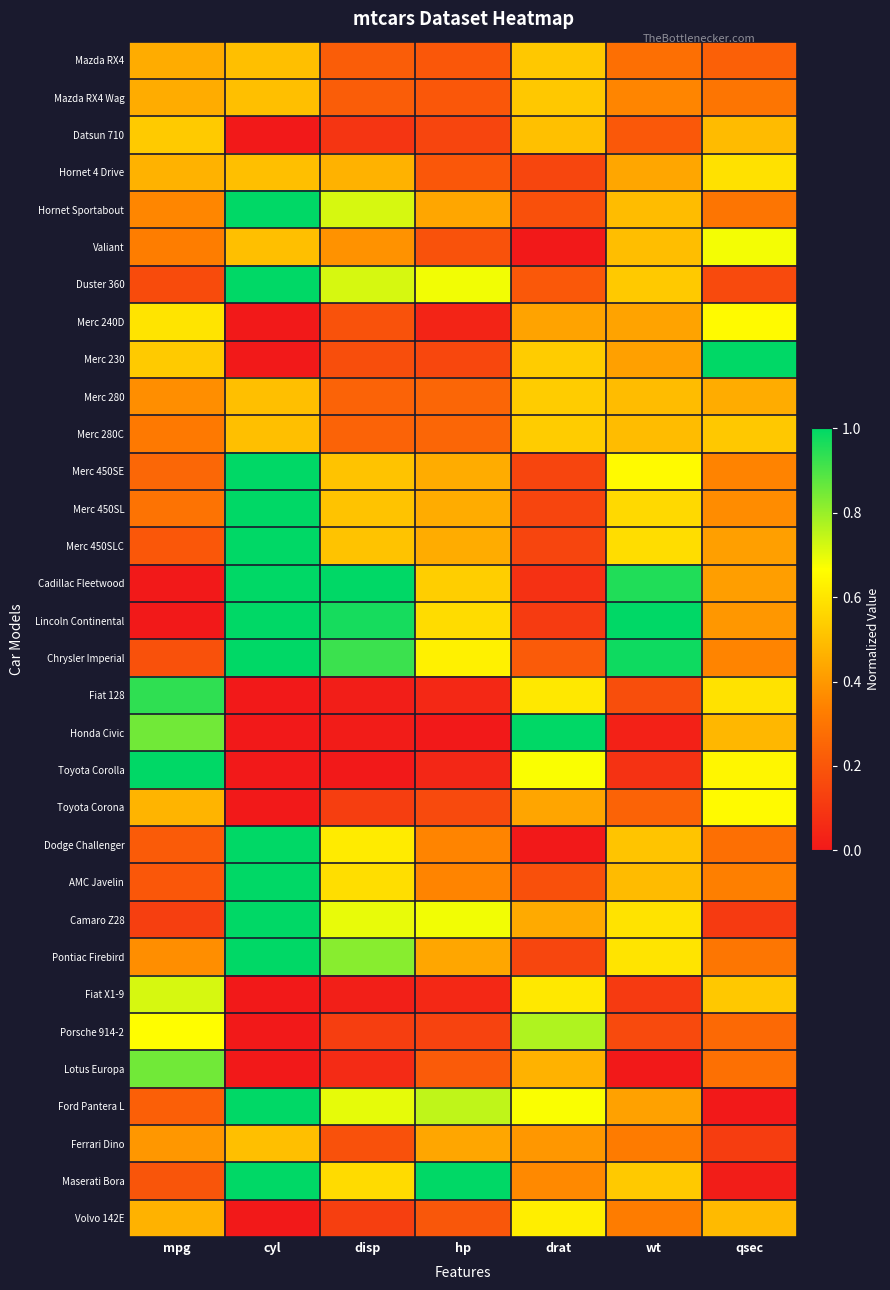

Which has a higher value, wt or disp?

wt